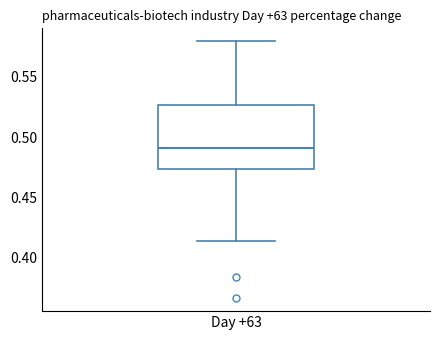

Read this box plot against the y-axis: the position of the median line, the range covered by the box, and the ends of both whiskers. The values are not printed on the chart, so give them approximately, as read against the axis.

median 0.490, box 0.475 to 0.525, whiskers 0.415 to 0.580